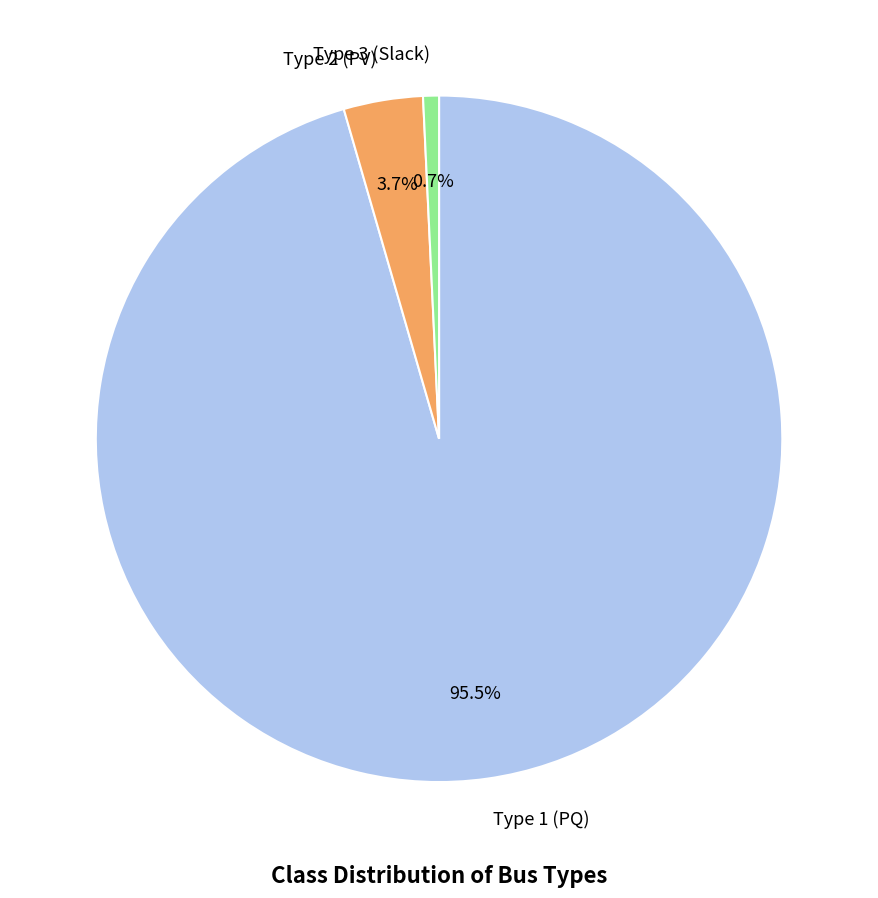

Rank the categories by value from highest to lowest.

Type 1 (PQ), Type 2 (PV), Type 3 (Slack)